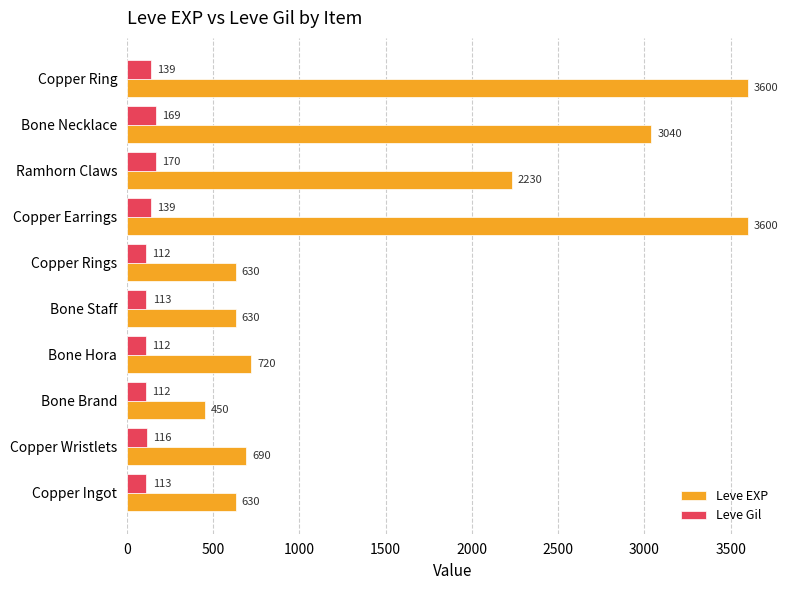

What is the total value across all series at Bone Hora?

832